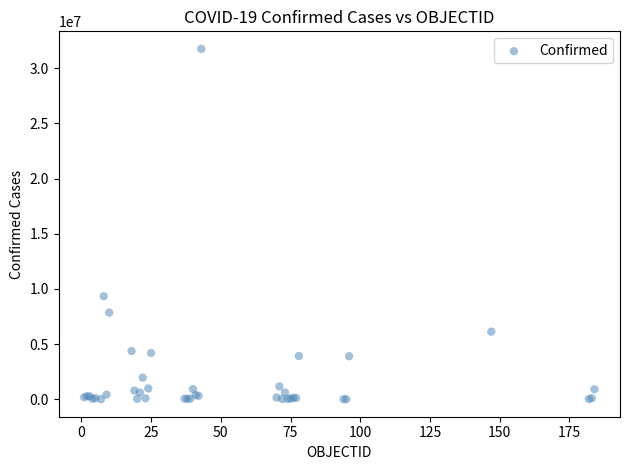

What Y value in the scatter plot is closest to 15880944?

9341492